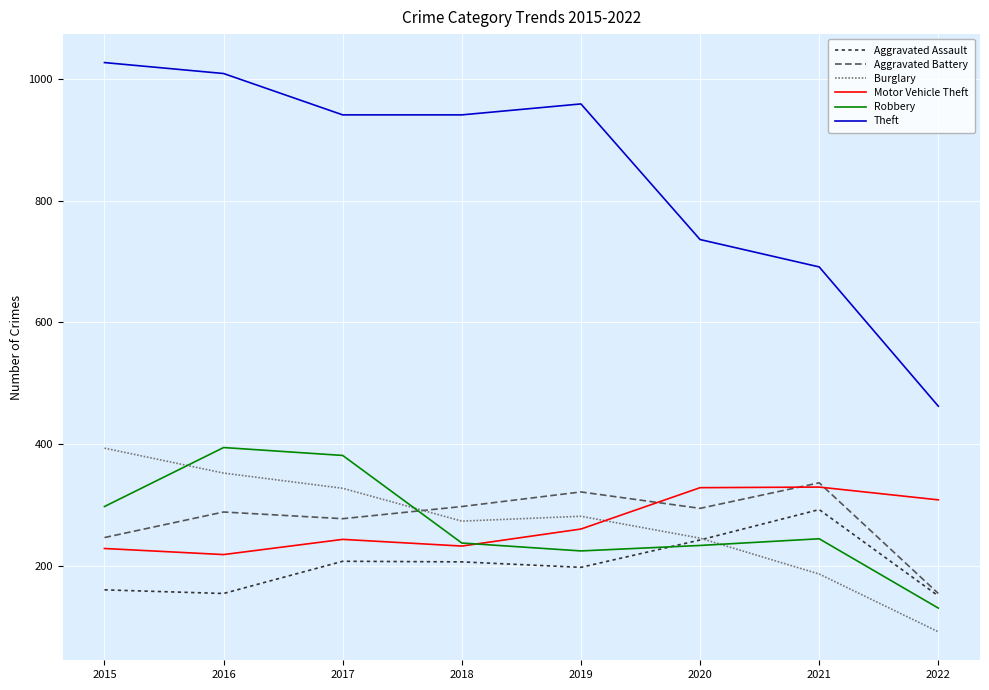

What is the difference between the maximum and second lowest values in the Theft series?

336